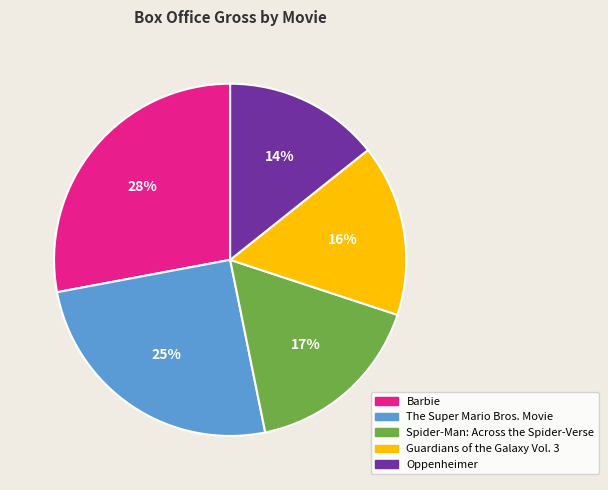

Rank the categories by value from highest to lowest.

Barbie, The Super Mario Bros. Movie, Spider-Man: Across the Spider-Verse, Guardians of the Galaxy Vol. 3, Oppenheimer